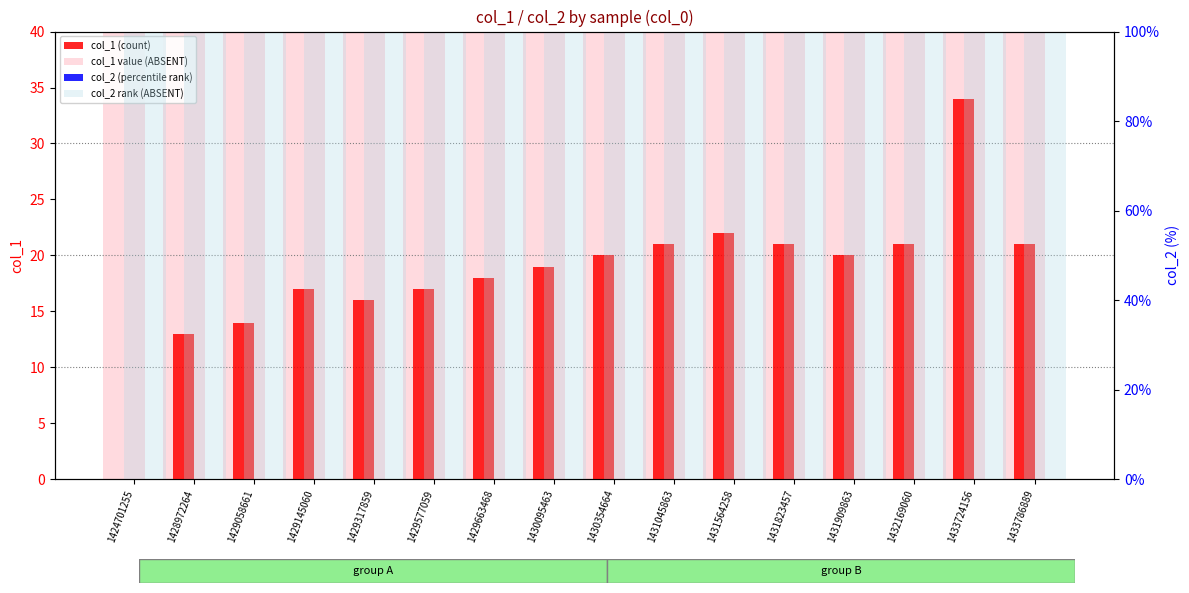

At which category does the chart reach its minimum across all series?

1424701255